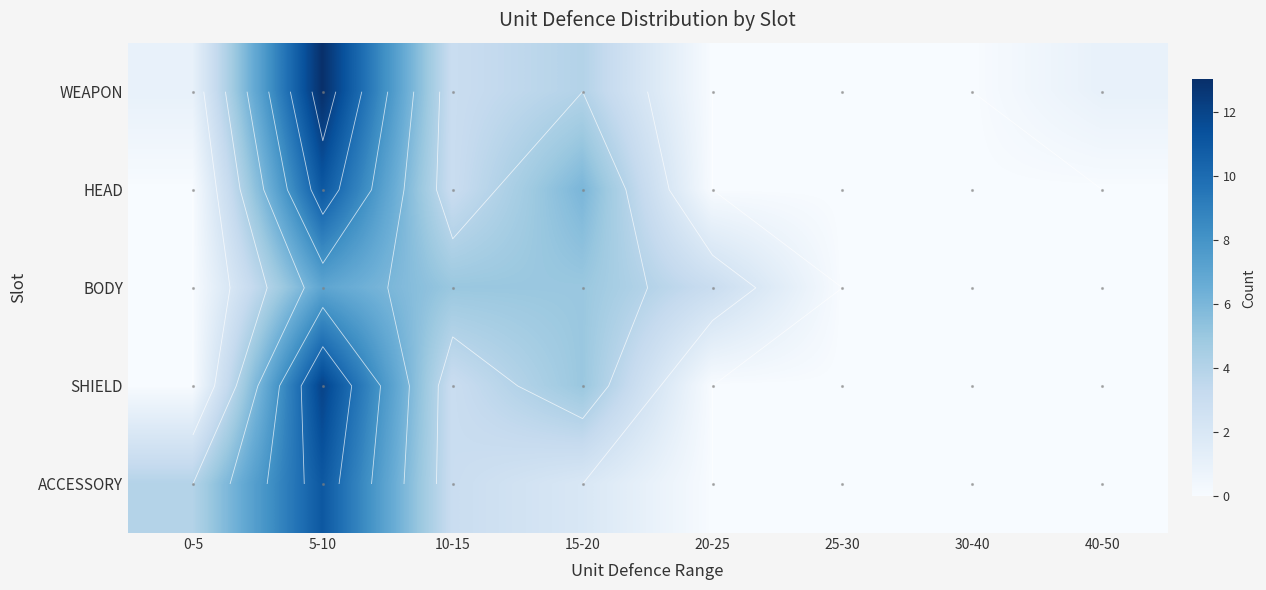

Between 30-40 and 10-15, which is larger?

10-15